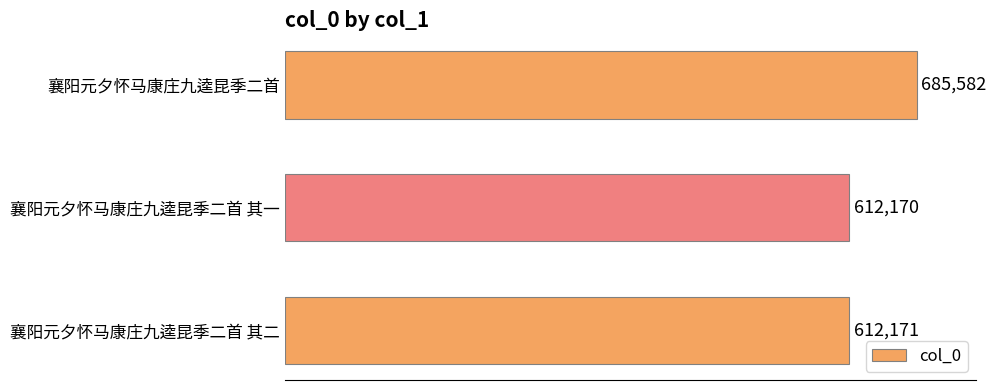

How many bars are there in total?

3